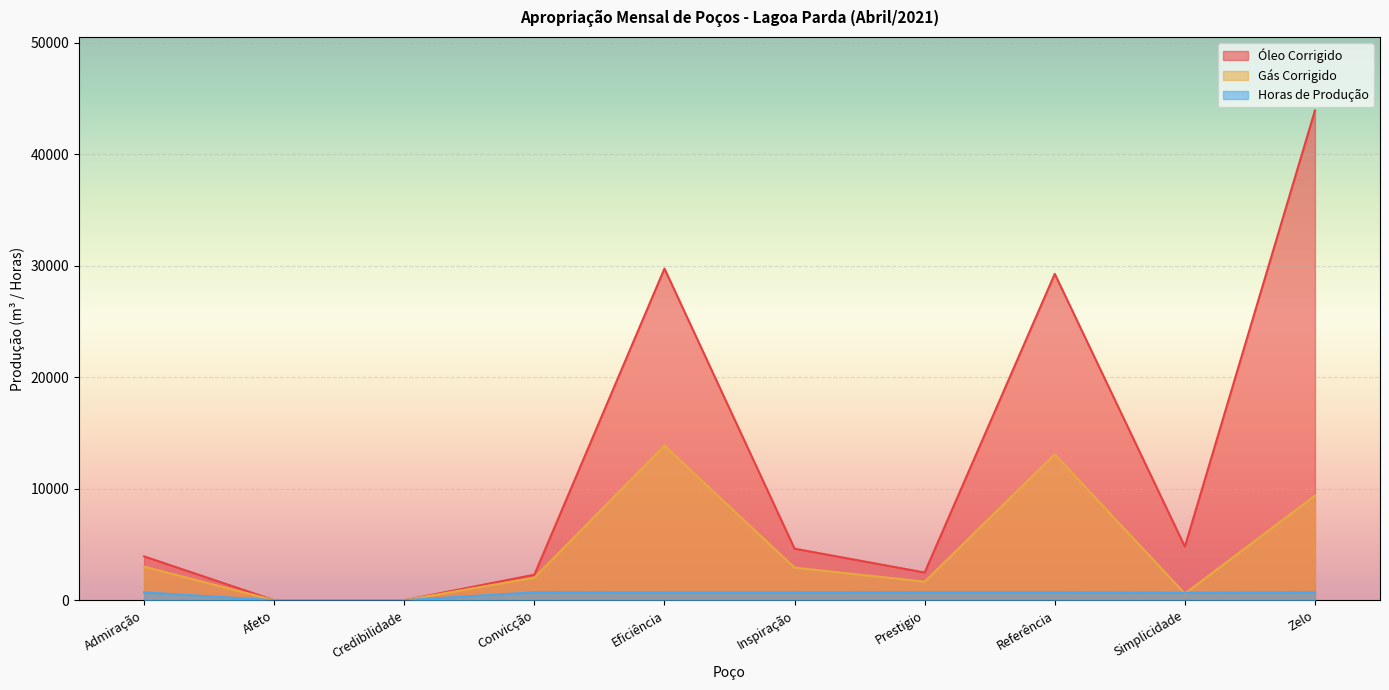

True or false: Gás Corrigido and Óleo Corrigido intersect in this chart.

False